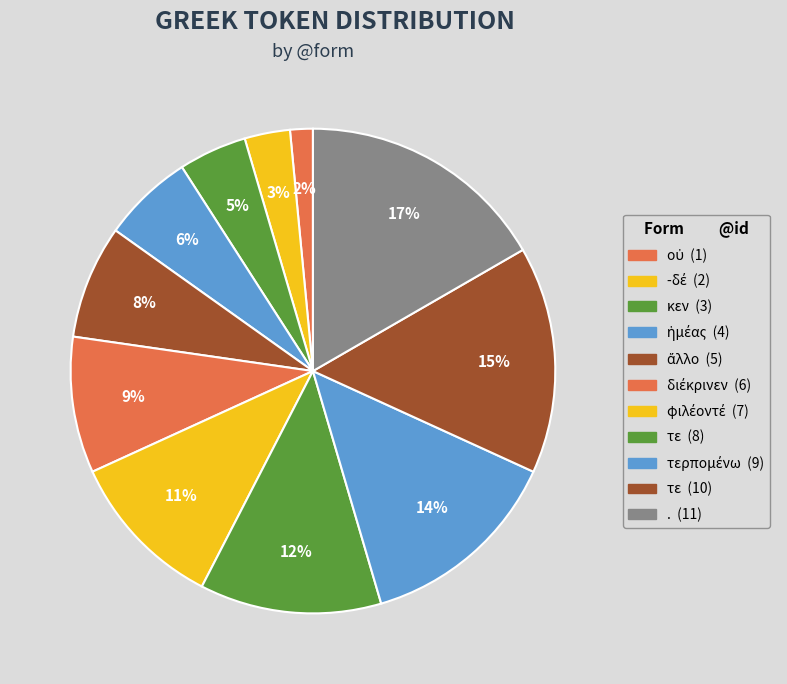

What is the largest slice in the pie chart?

.